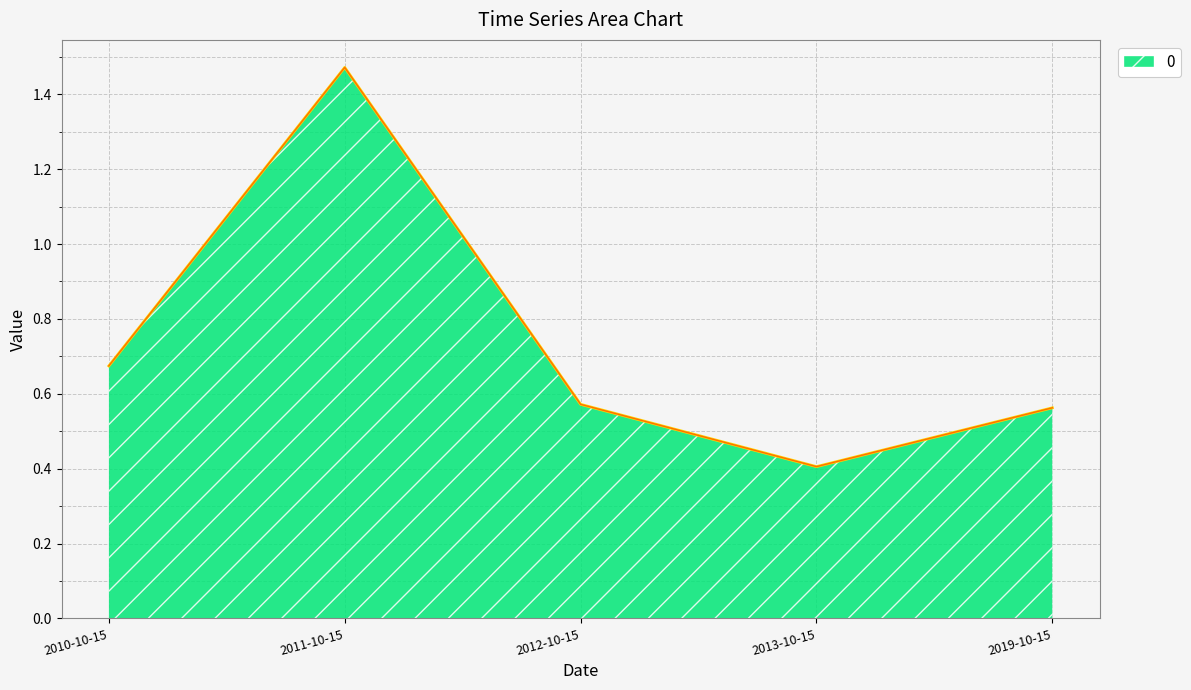

How many categories are shown in the chart?

5